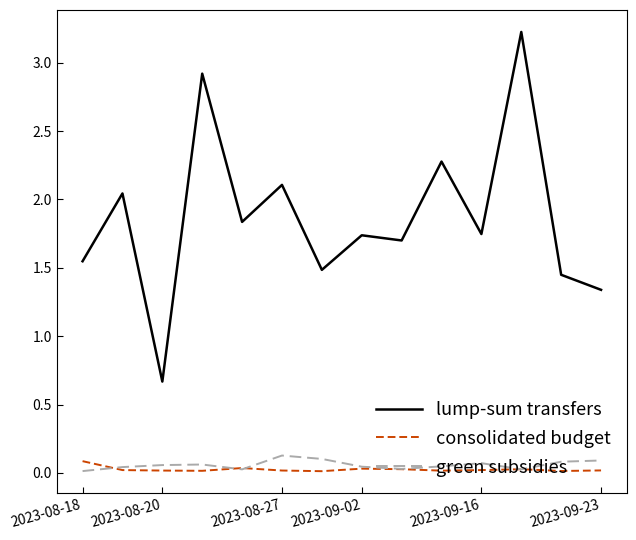

Count the number of categories in the chart.

14